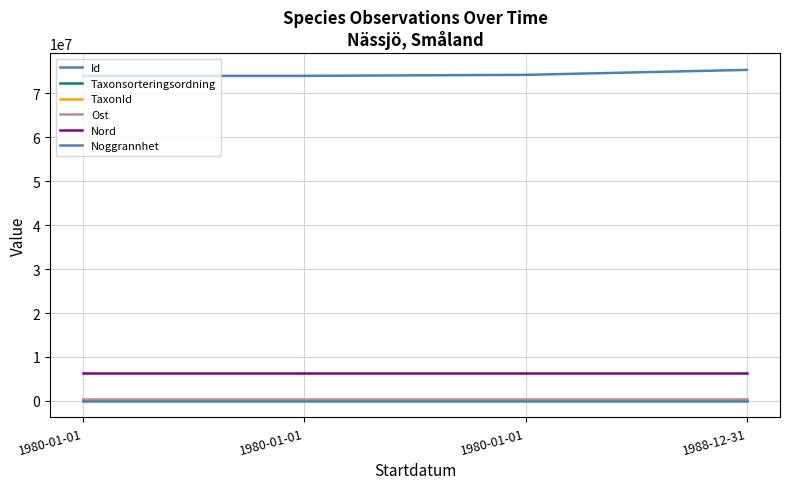

How many lines are shown in the chart?

6